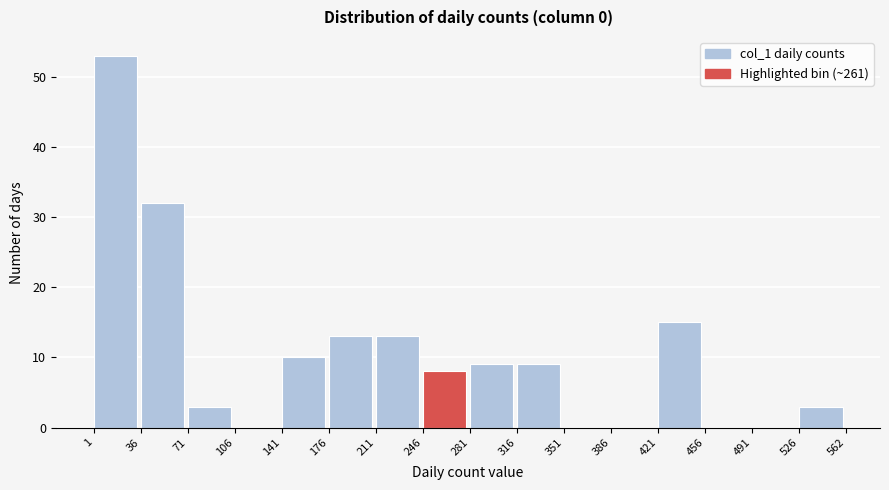

Which range on the x-axis has the tallest bar?

1 to 36